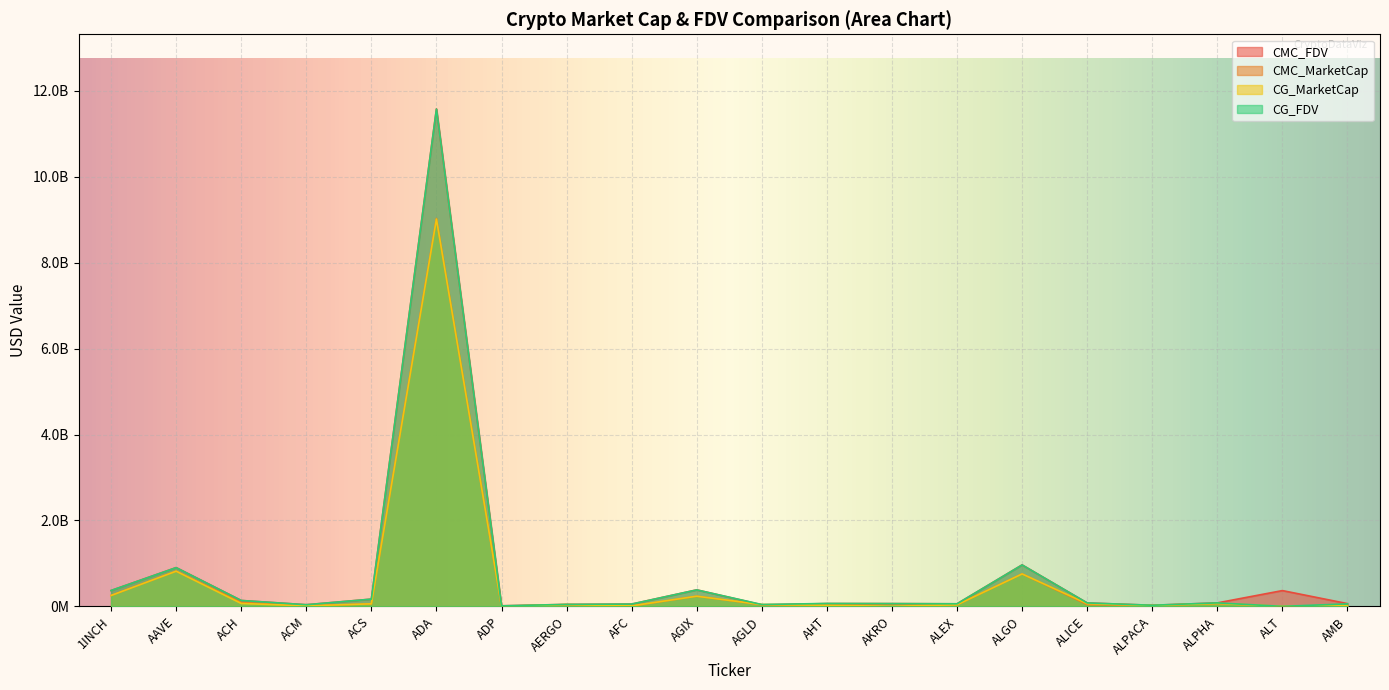

What position from the right is ALICE?

5